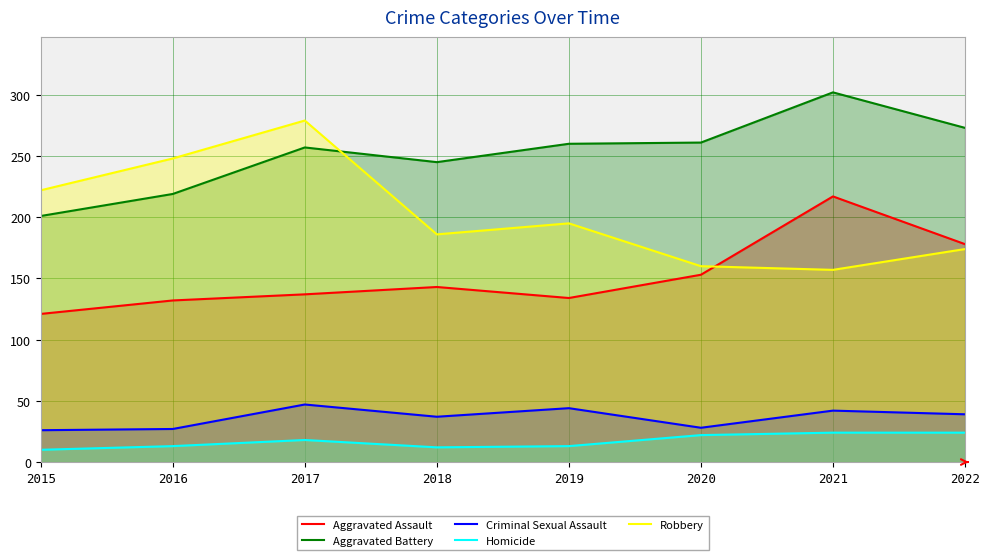

What are all the series names shown in the legend?

Aggravated Assault, Aggravated Battery, Criminal Sexual Assault, Homicide, Robbery